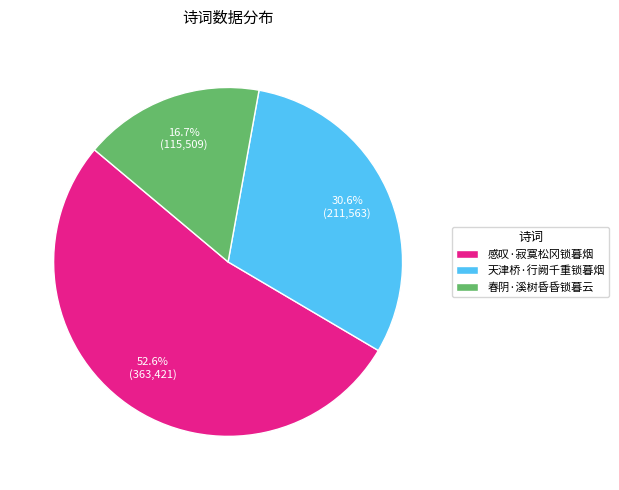

True or false: 春阴·溪树昏昏锁暮云 accounts for 28% of the total.

False